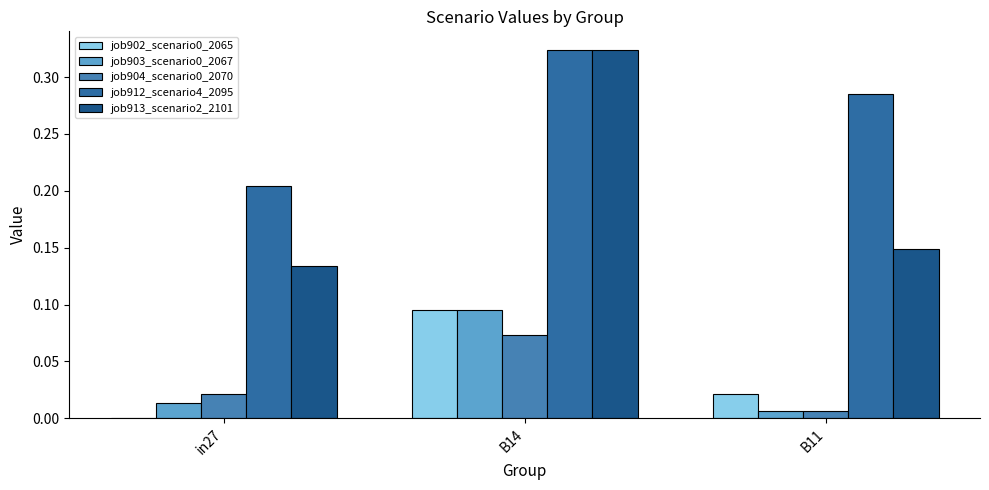

Rank the categories by job903_scenario0_2067 value from highest to lowest.

B14, in27, B11